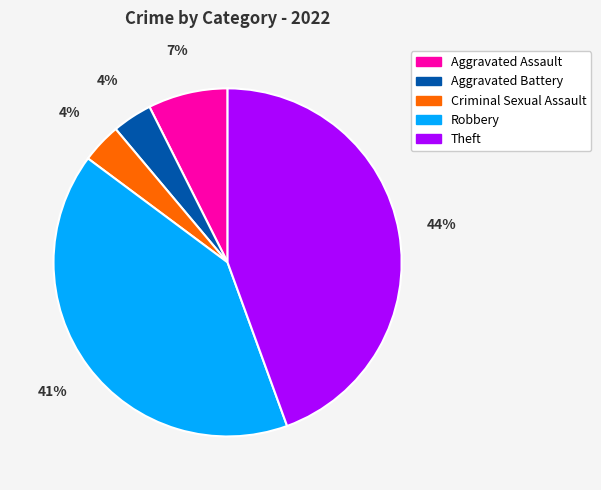

How many slices are in this pie chart?

5